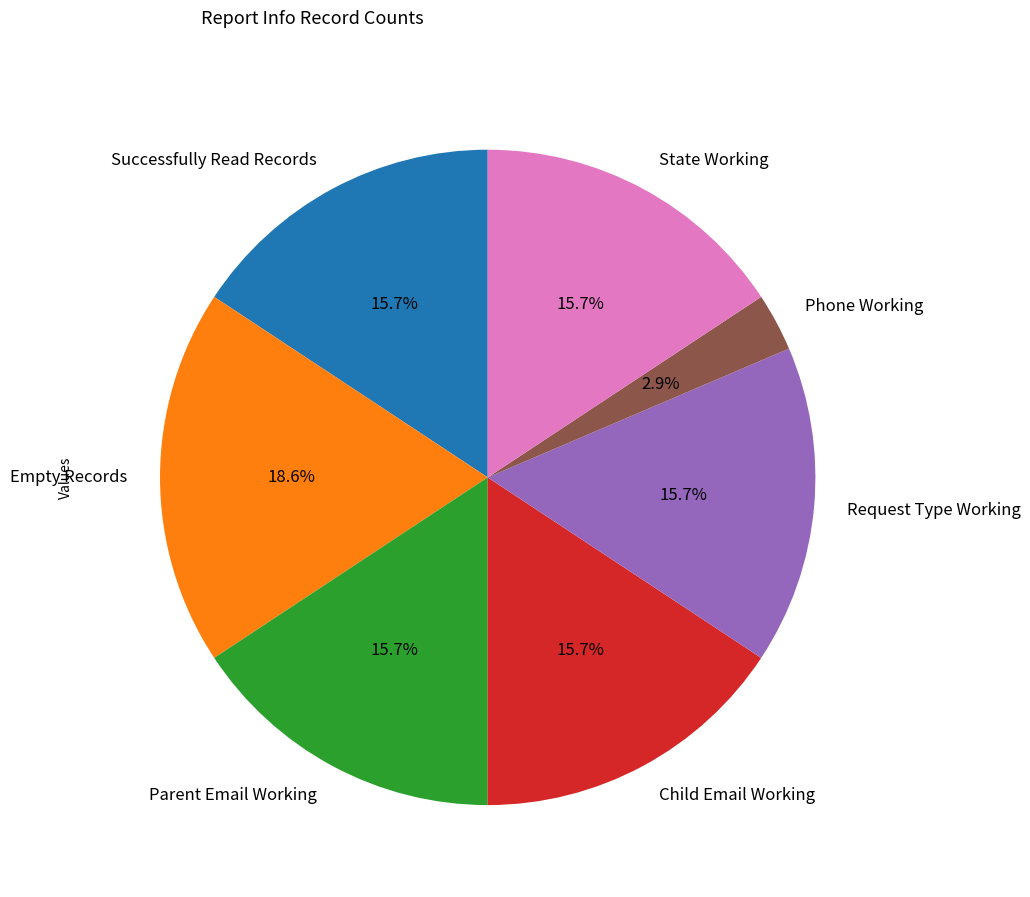

The Empty Records slice represents 5% of the pie. True or false?

False